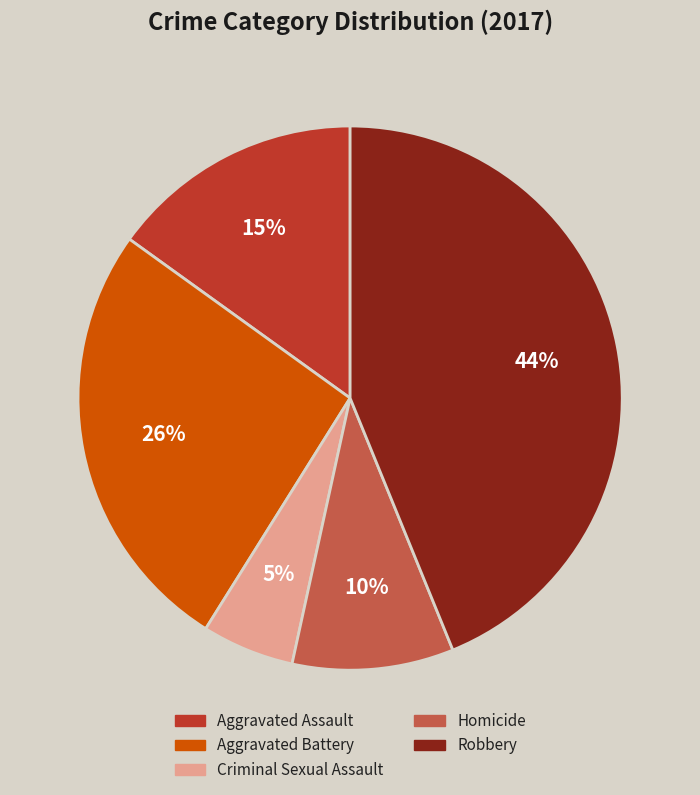

Is there any slice that represents more than half of the pie?

No